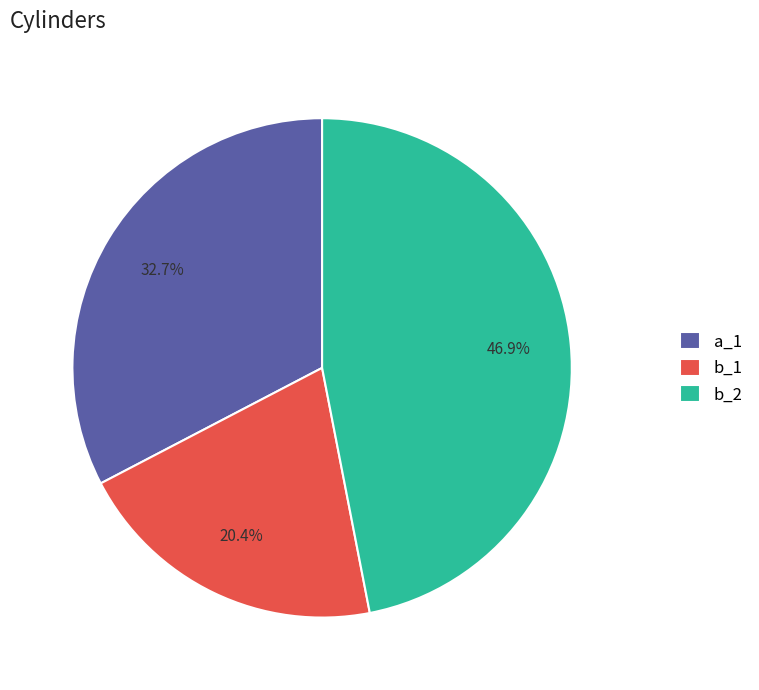

To the nearest percent, what percentage of the pie is b_2?

47%